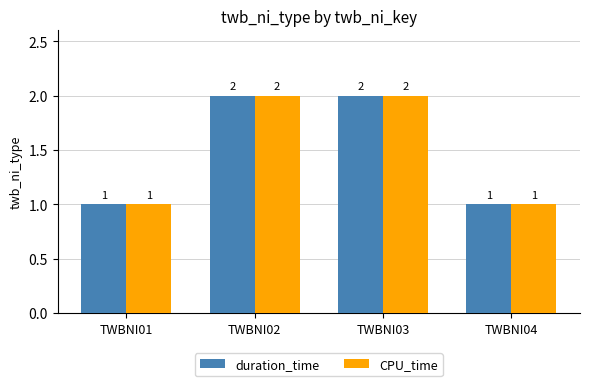

What is the difference between the second highest and second lowest values in the CPU_time series?

1